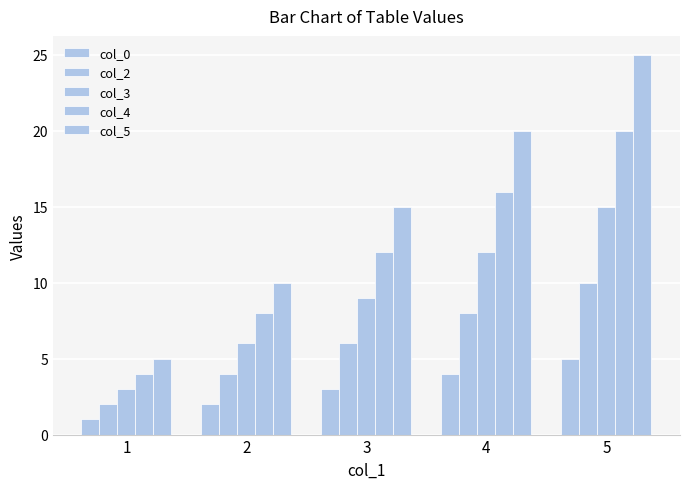

What is the value of the col_0 bar at the 3rd from the left?

3